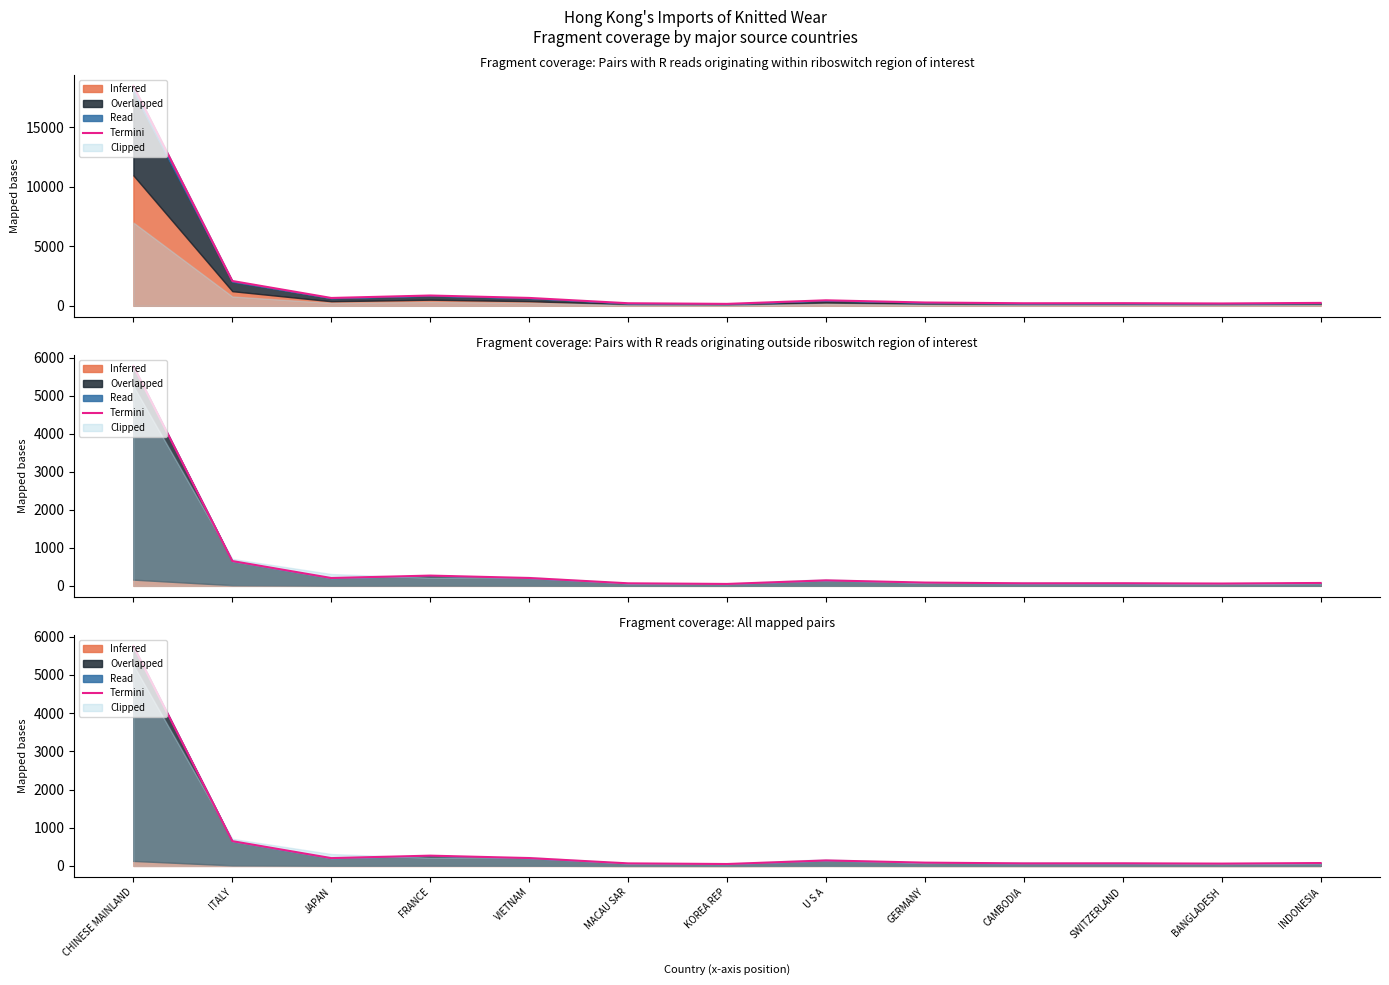

What is the sum of the values at BANGLADESH and FRANCE?

331.1